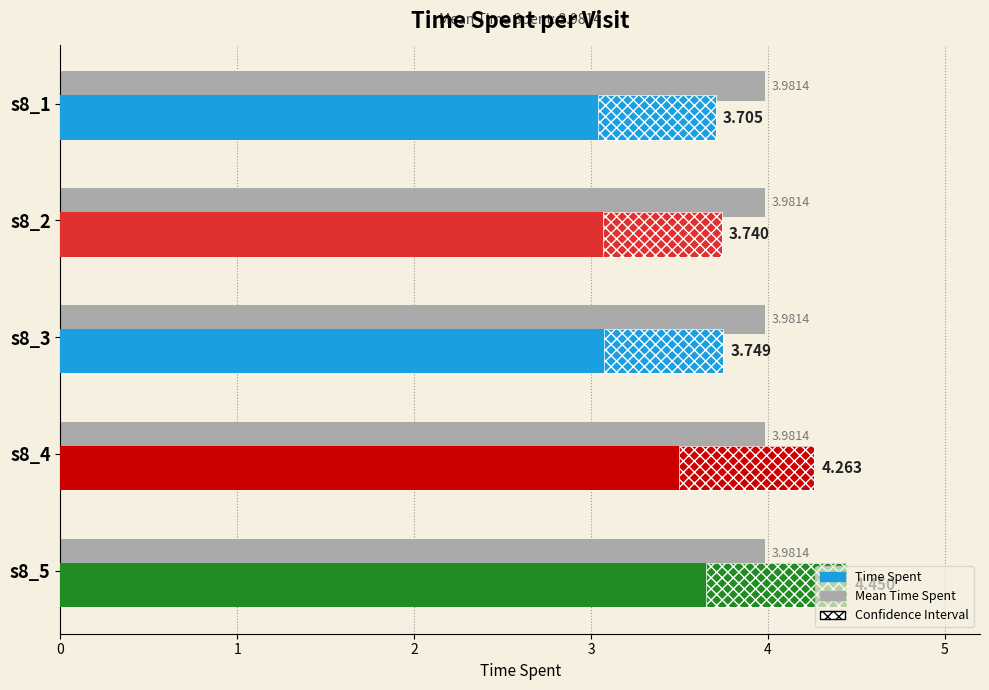

List the labels in order of value, smallest first.

s8_1, s8_2, s8_3, s8_4, s8_5